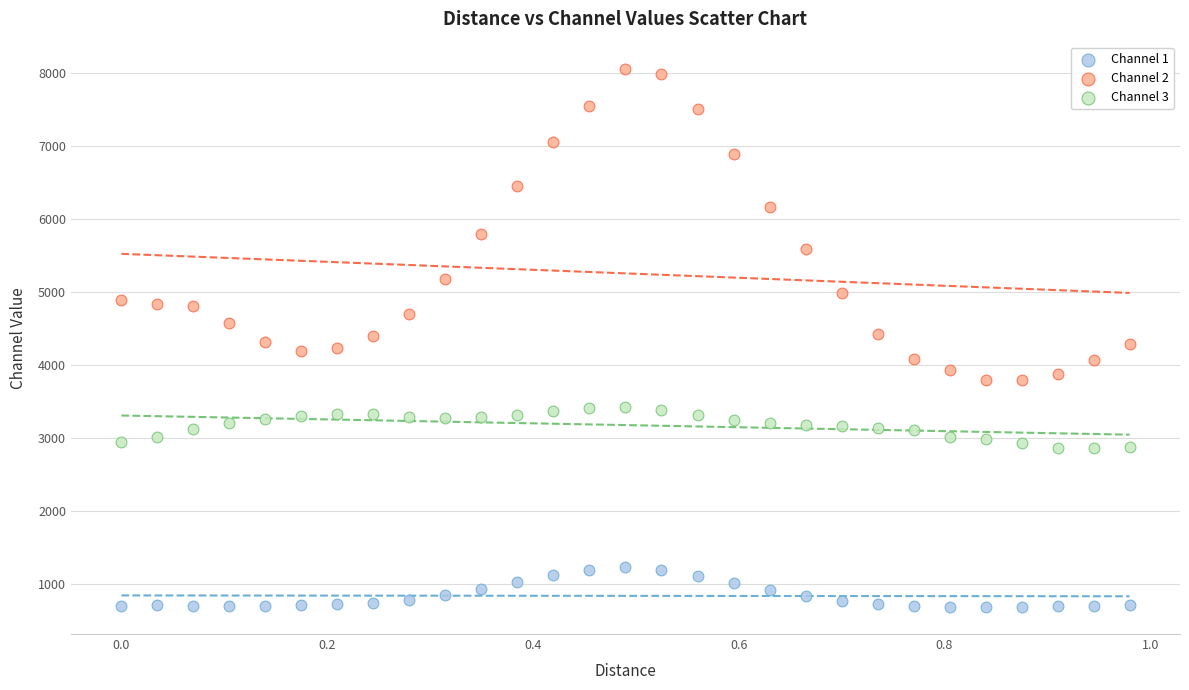

Which series reaches the maximum Y coordinate?

Channel 2